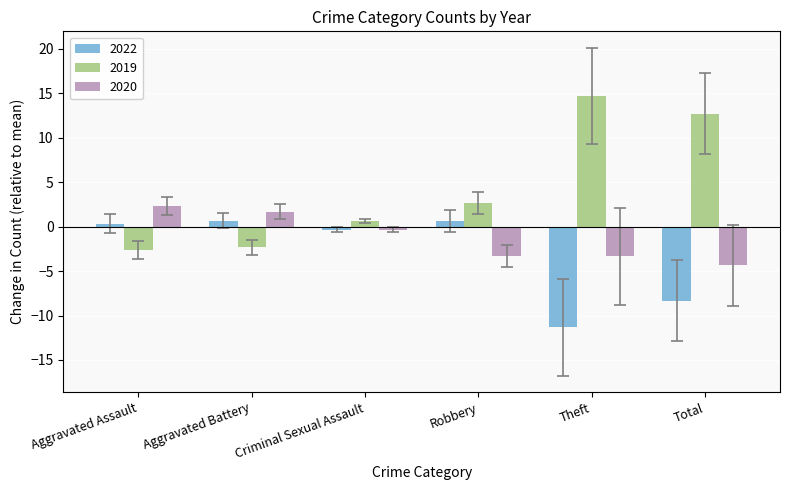

Which series has the largest total across all categories?

2019